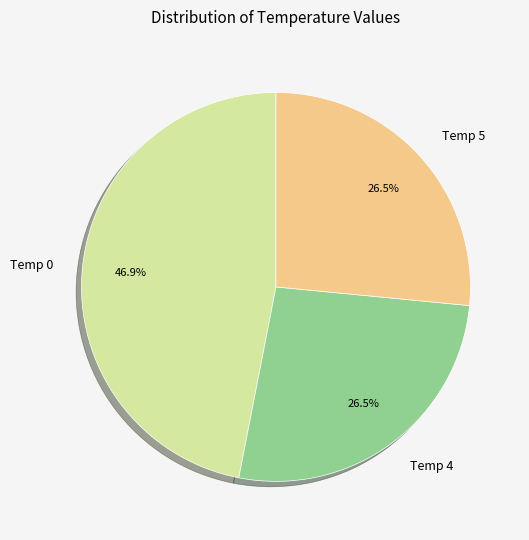

Is the sum of Temp 0 and Temp 4 greater than half?

Yes